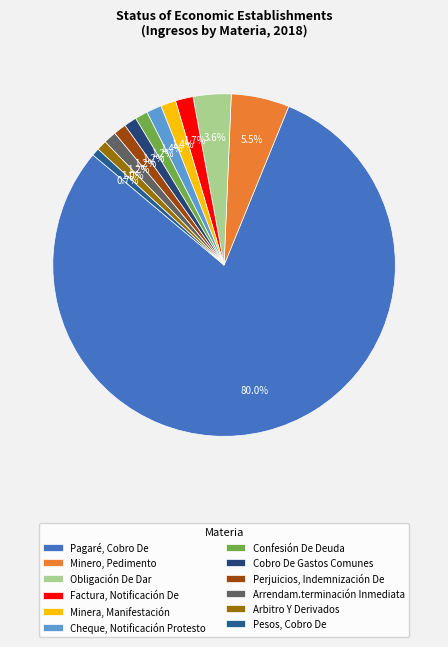

Does Pagaré, Cobro De represent more than half of the total?

Yes